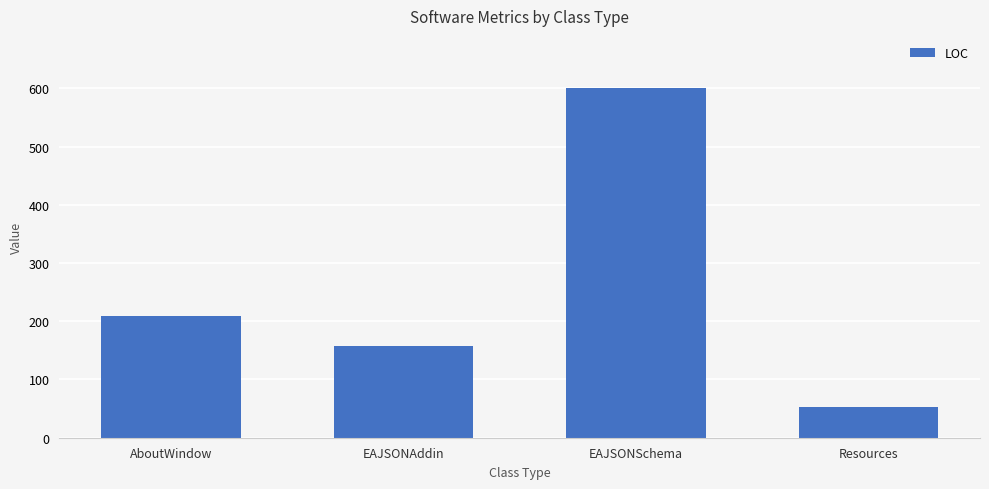

What is the approximate value at EAJSONSchema, to the nearest 10?

600